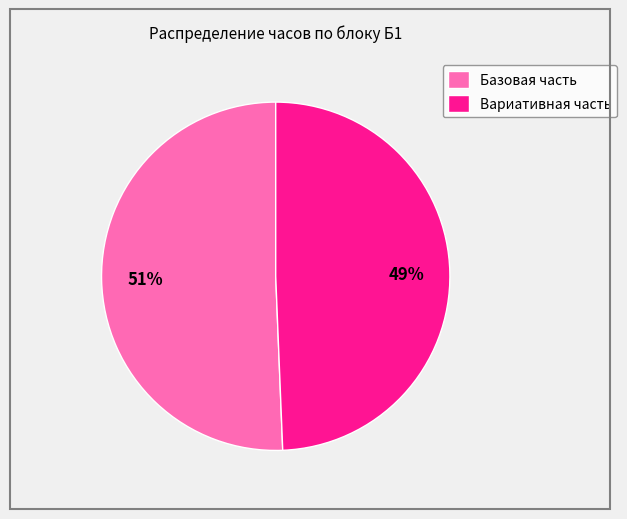

What is the ratio of the value at Базовая часть to the value at Вариативная часть?

1.0